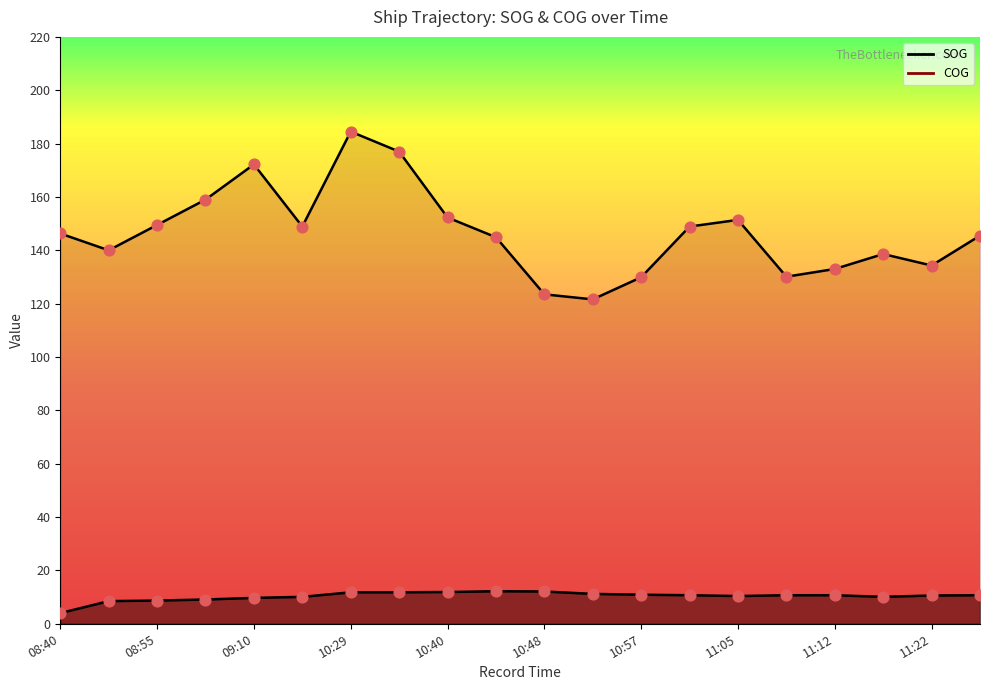

Which series reaches the minimum Y coordinate?

SOG